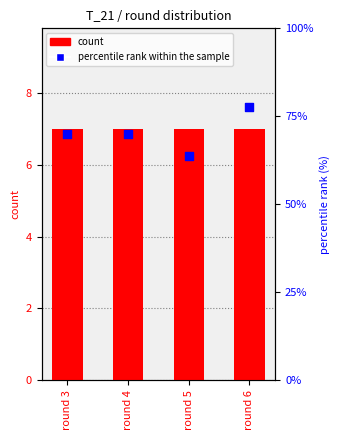

Which series has the widest spread of Y values?

percentile rank within the sample